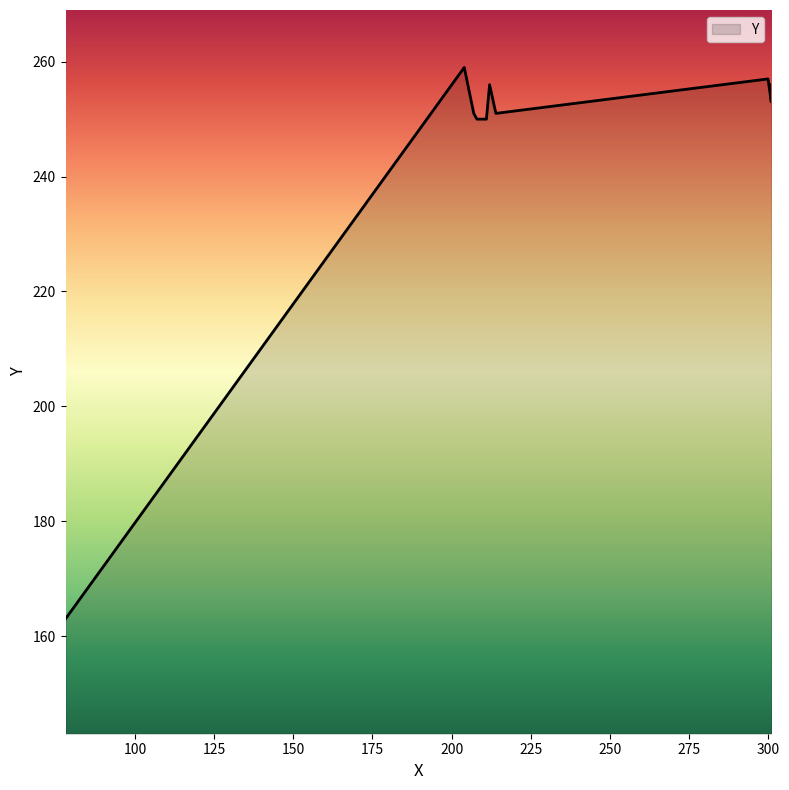

Which category has the lowest value across all series?

78